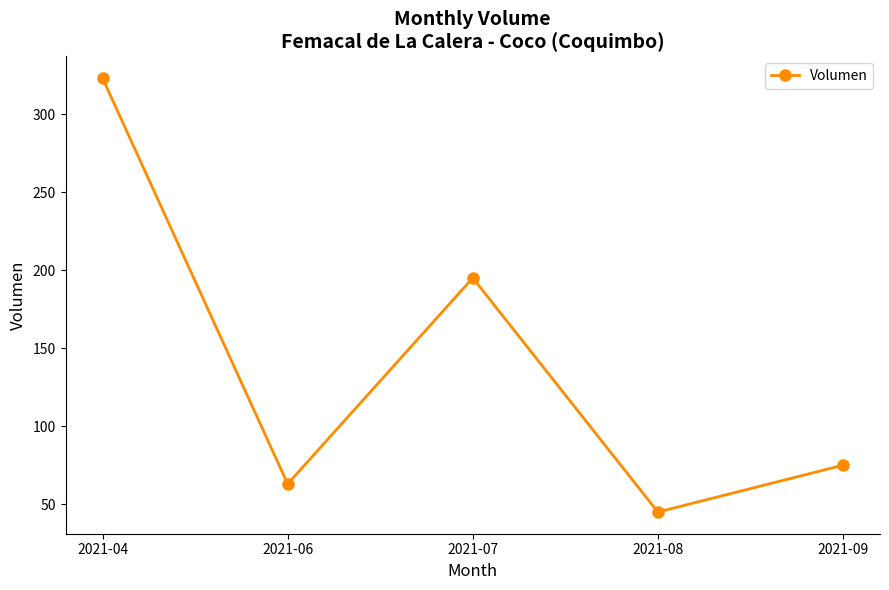

Reading right to left, extract all data points from this chart.

2021-09=75	2021-08=45	2021-07=195	2021-06=63	2021-04=323